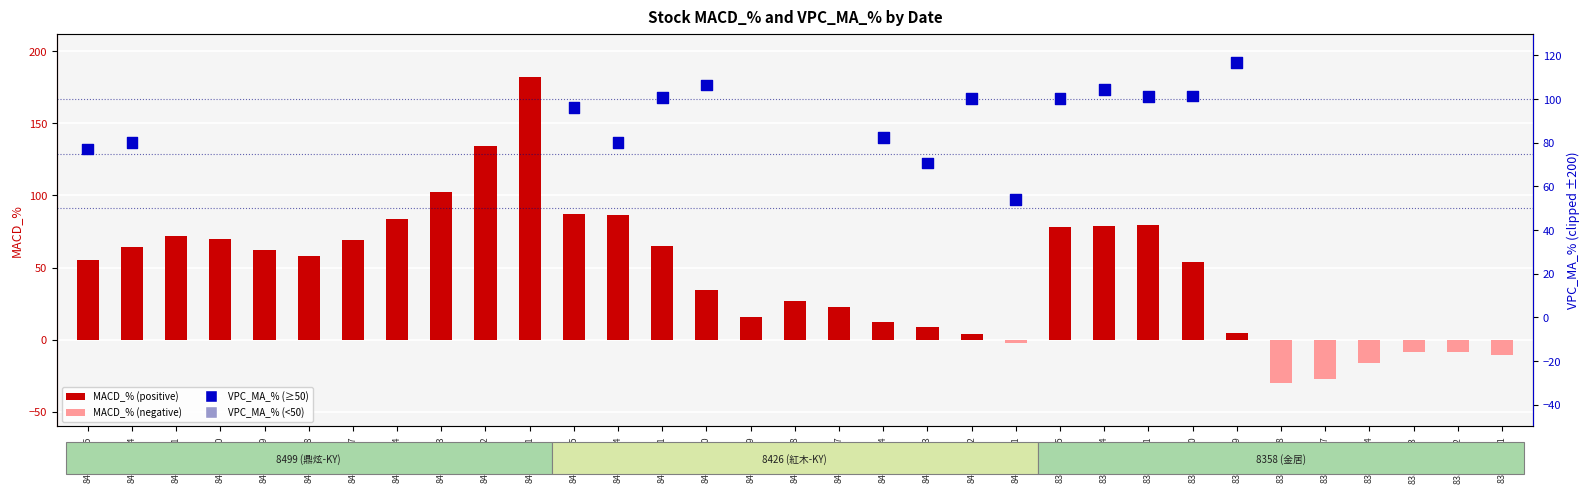

Which series reaches the maximum Y coordinate?

VPC_MA_%